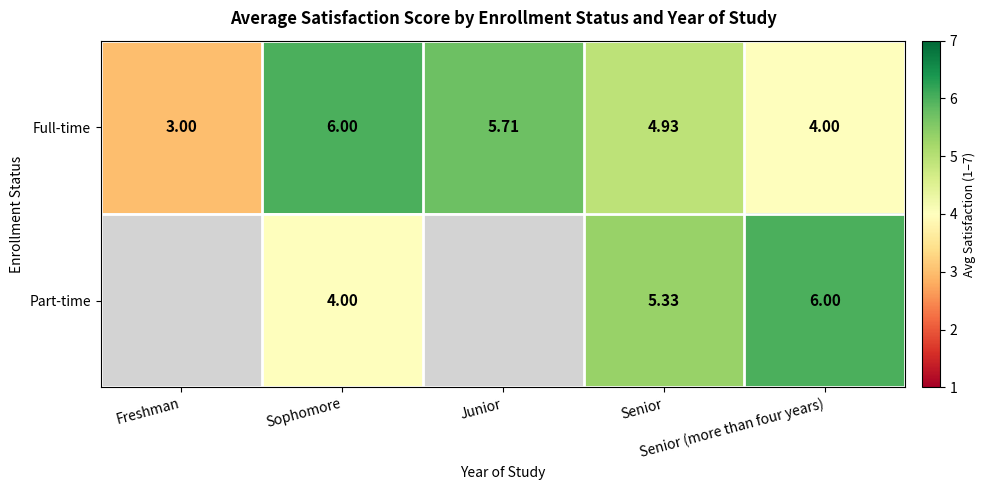

How many values in the Full-time series are below 4?

1